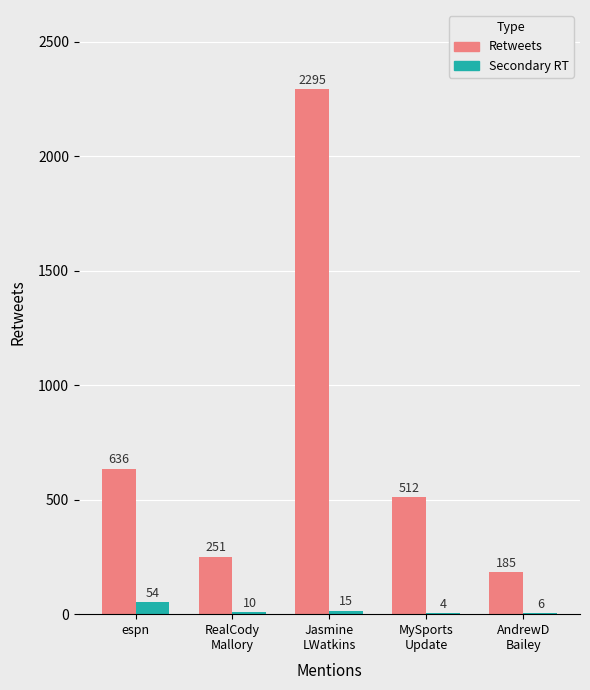

Count the number of categories in the chart.

5